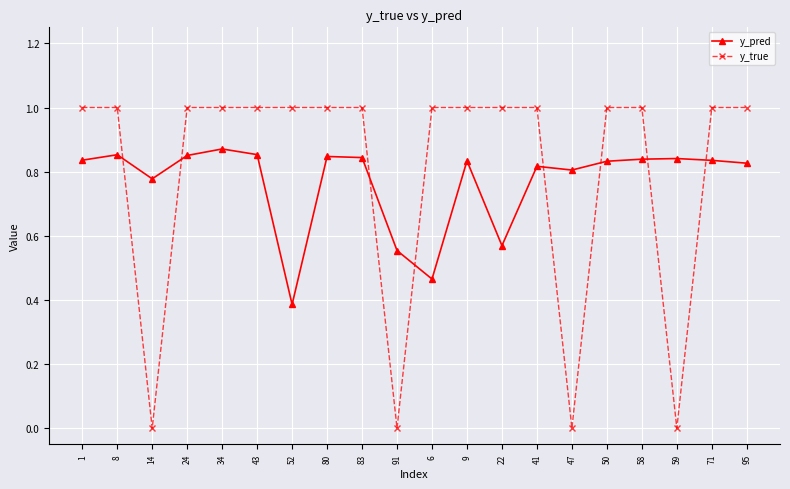

Rank the series by their maximum value, from highest to lowest.

y_true, y_pred